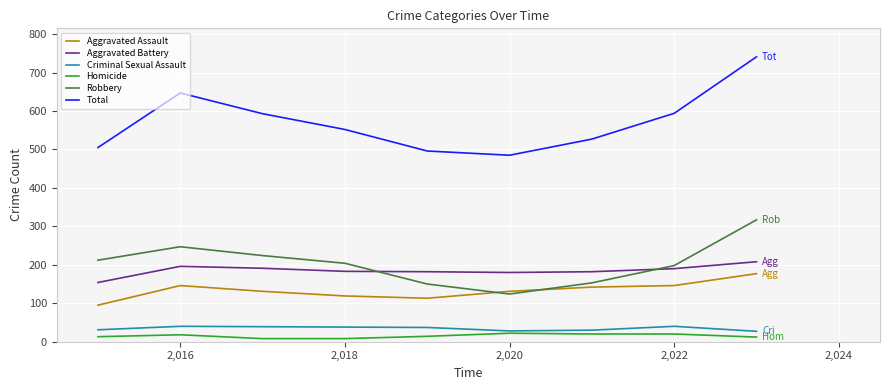

What is the minimum value for Aggravated Battery?

154